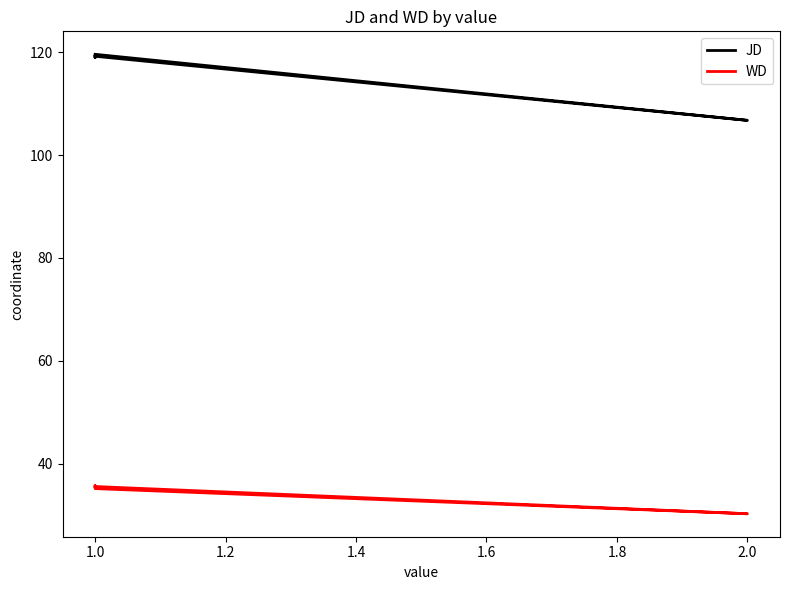

List the series in order of their overall mean, highest first.

JD, WD